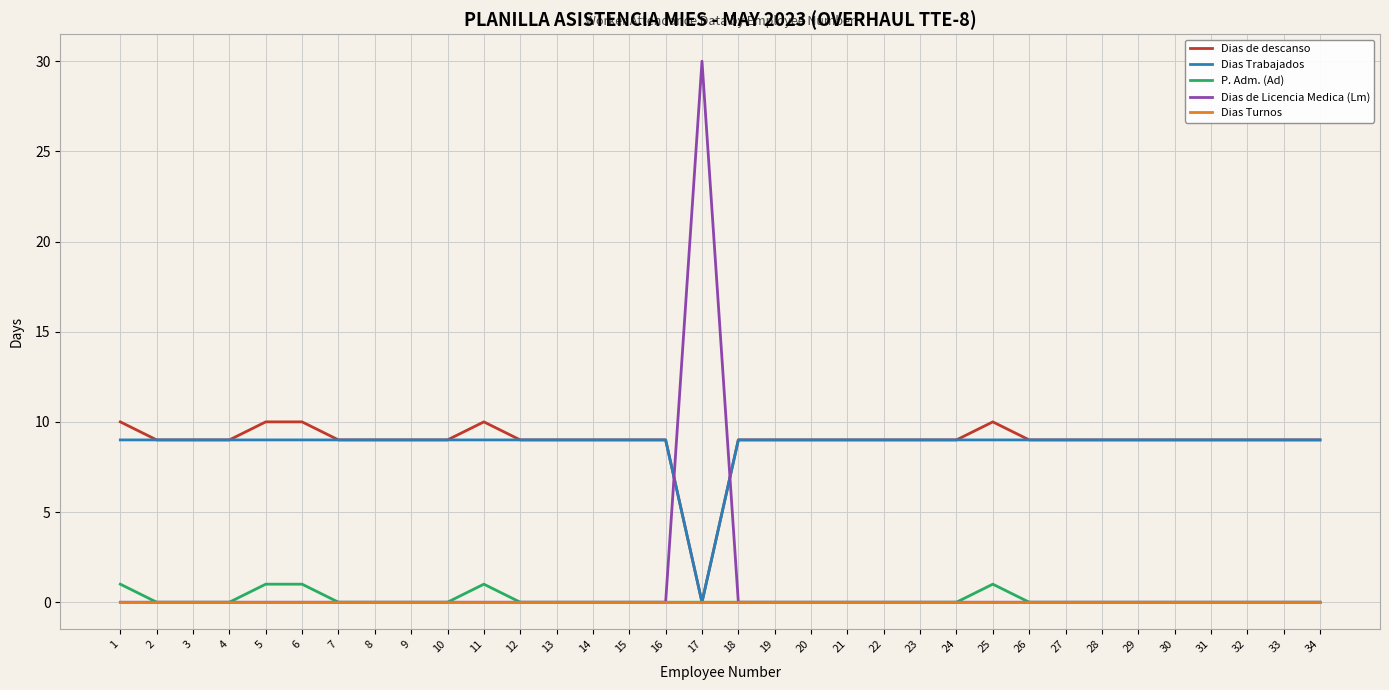

Reading left to right, what are all the values shown in this chart?

Dias de descanso: 1=10	2=9	3=9	4=9	5=10	6=10	7=9	8=9	9=9	10=9	11=10	12=9	13=9	14=9	15=9	16=9	17=0	18=9	19=9	20=9	21=9	22=9	23=9	24=9	25=10	26=9	27=9	28=9	29=9	30=9	31=9	32=9	33=9	34=9
Dias Trabajados: 1=9	2=9	3=9	4=9	5=9	6=9	7=9	8=9	9=9	10=9	11=9	12=9	13=9	14=9	15=9	16=9	17=0	18=9	19=9	20=9	21=9	22=9	23=9	24=9	25=9	26=9	27=9	28=9	29=9	30=9	31=9	32=9	33=9	34=9
P. Adm. (Ad): 1=1	2=0	3=0	4=0	5=1	6=1	7=0	8=0	9=0	10=0	11=1	12=0	13=0	14=0	15=0	16=0	17=0	18=0	19=0	20=0	21=0	22=0	23=0	24=0	25=1	26=0	27=0	28=0	29=0	30=0	31=0	32=0	33=0	34=0
Dias de Licencia Medica (Lm): 1=0	2=0	3=0	4=0	5=0	6=0	7=0	8=0	9=0	10=0	11=0	12=0	13=0	14=0	15=0	16=0	17=30	18=0	19=0	20=0	21=0	22=0	23=0	24=0	25=0	26=0	27=0	28=0	29=0	30=0	31=0	32=0	33=0	34=0
Dias Turnos: 1=0	2=0	3=0	4=0	5=0	6=0	7=0	8=0	9=0	10=0	11=0	12=0	13=0	14=0	15=0	16=0	17=0	18=0	19=0	20=0	21=0	22=0	23=0	24=0	25=0	26=0	27=0	28=0	29=0	30=0	31=0	32=0	33=0	34=0